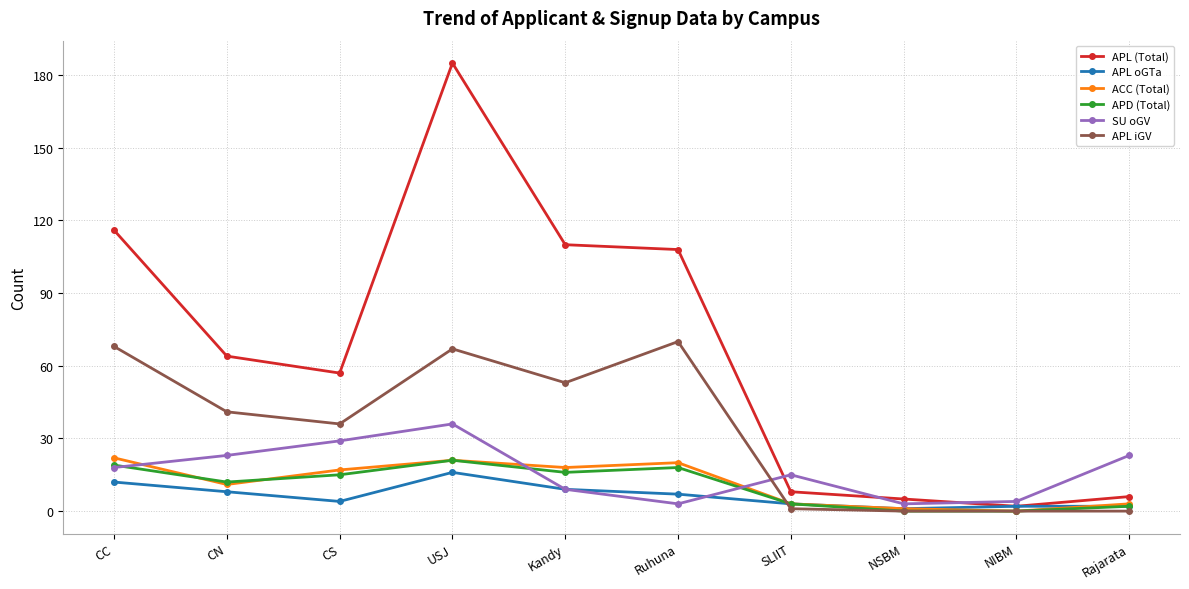

What is the spread (max minus min) of values at CC?

104